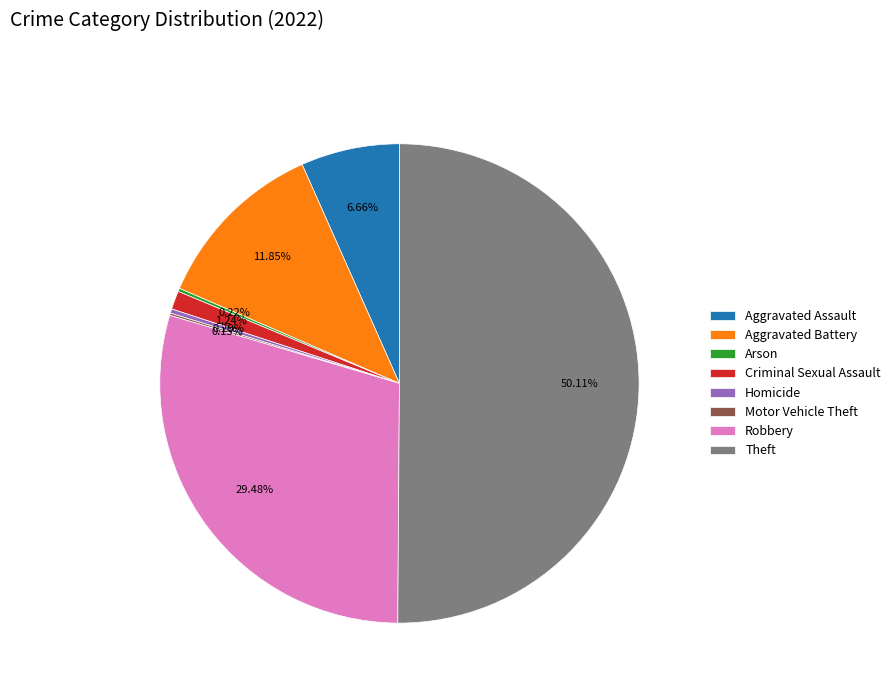

True or false: Theft accounts for 40% of the total.

False